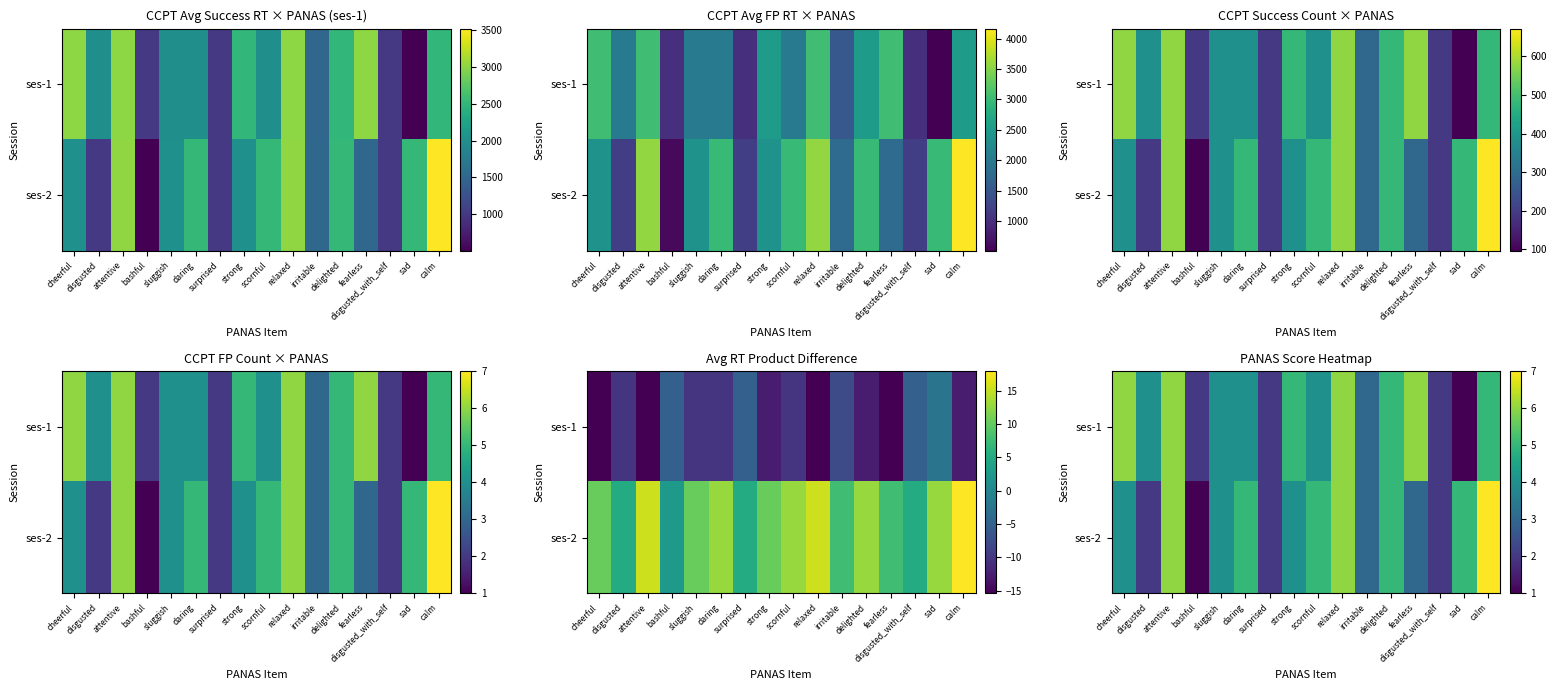

Which label corresponds to the largest value in the chart?

calm